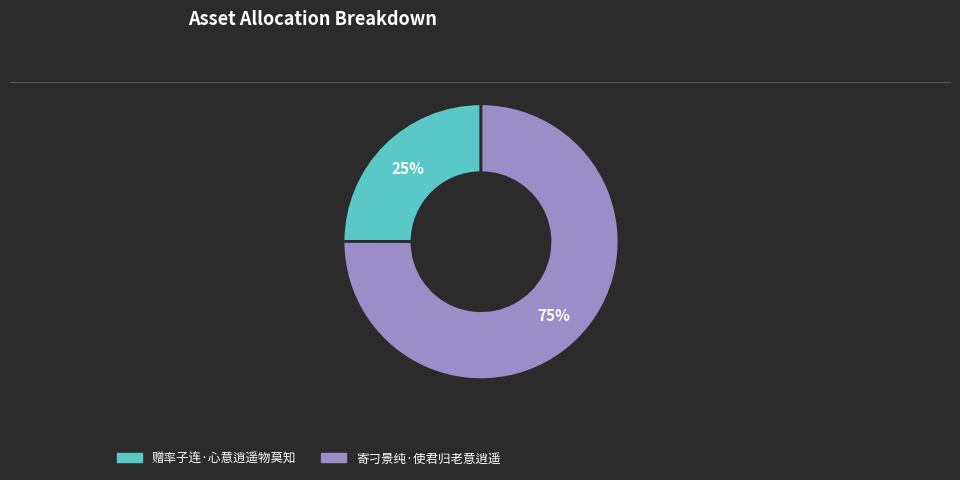

Do 赠率子连·心意逍遥物莫知 and 寄刁景纯·使君归老意逍遥 together represent more than half of the pie?

Yes